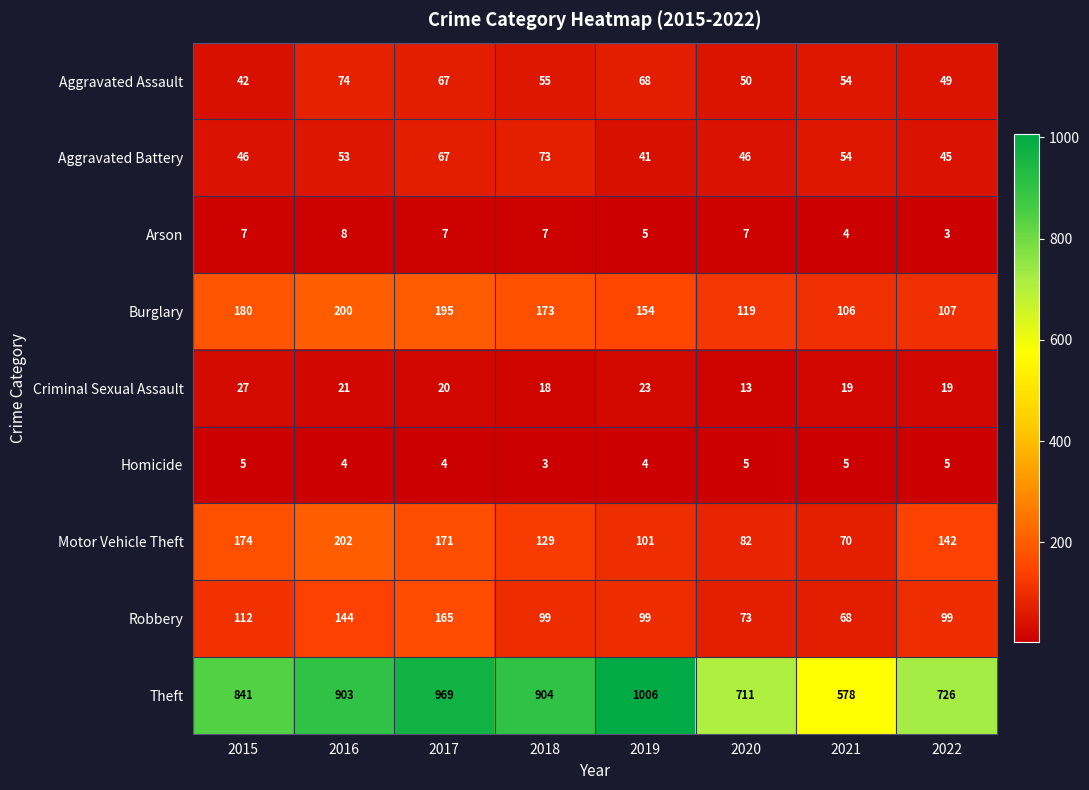

What is the total value across all series at 2019?

1501